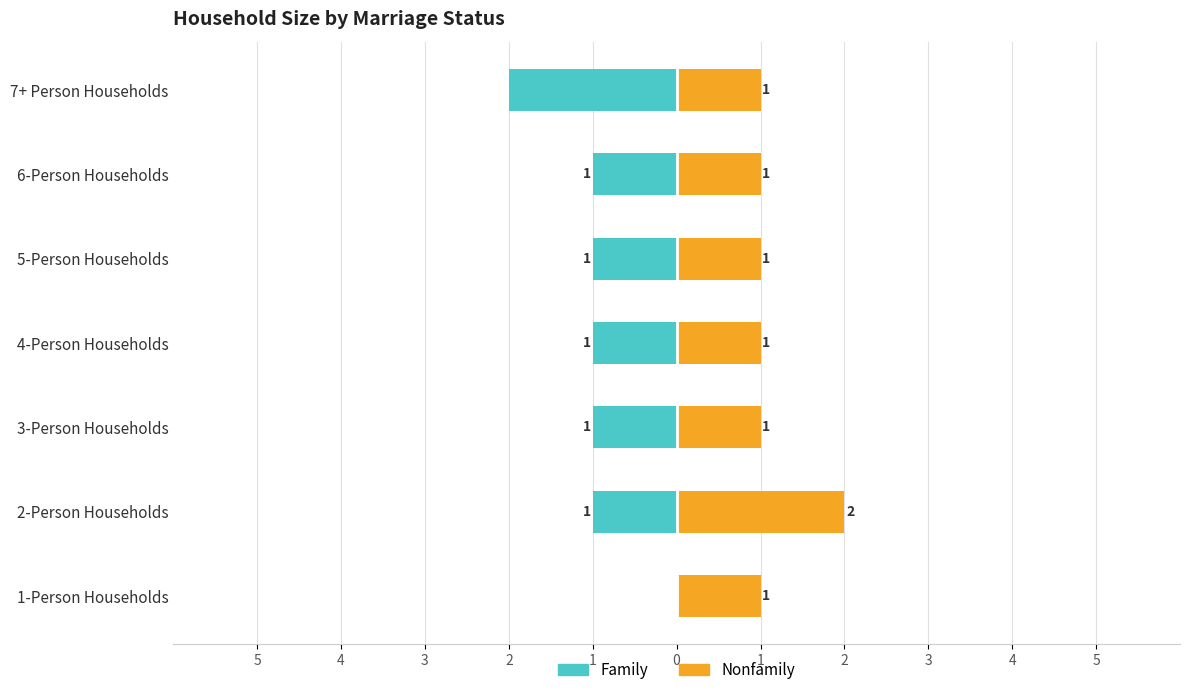

Rank the series by their average value, from highest to lowest.

Nonfamily, Family